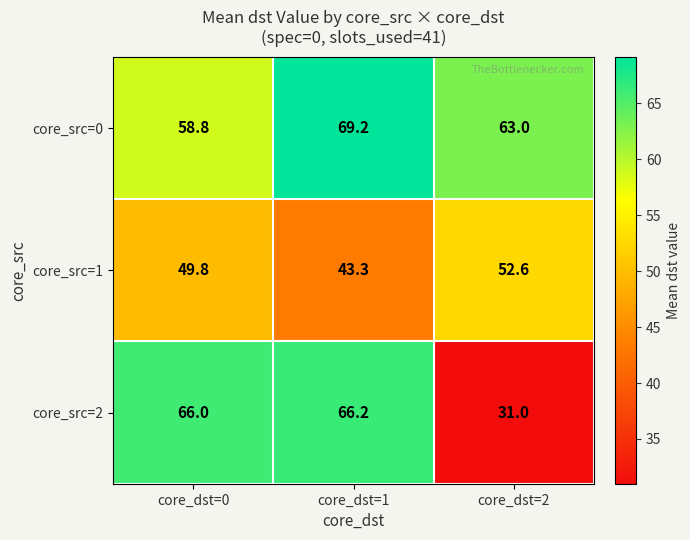

What is the difference between the core_src=0 values at core_dst=2 and core_dst=0?

4.2